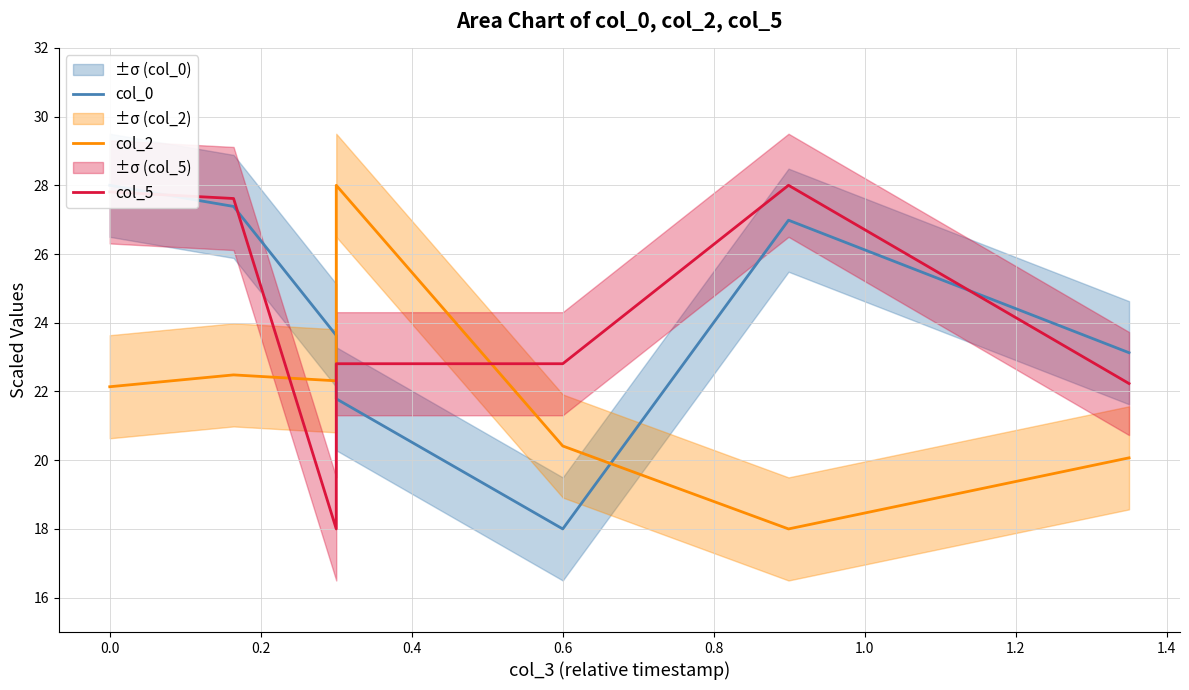

The value of col_5 at 1.0 is 5.0. True or false?

False